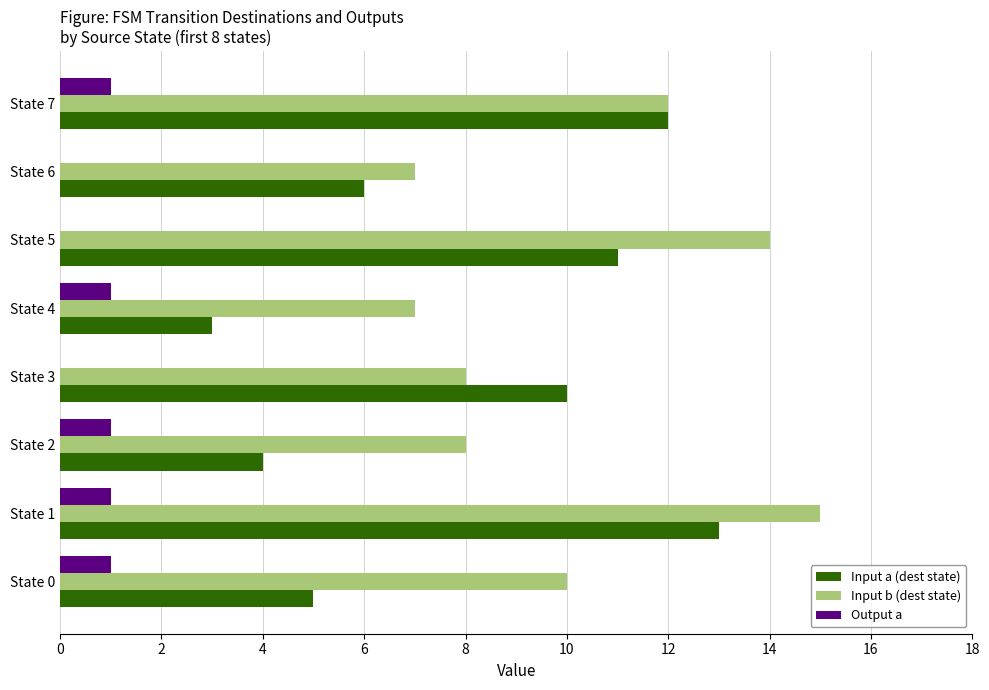

The Output a series shows 1 at State 2. True or false?

True